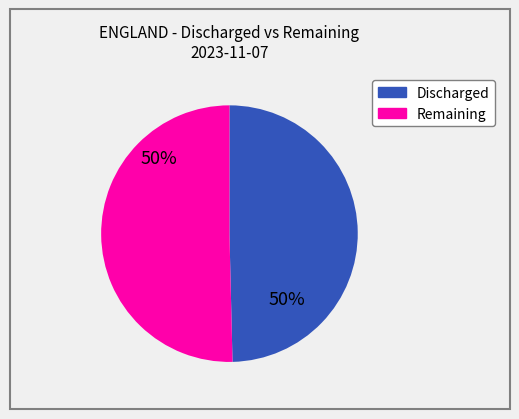

To the nearest percent, what is the average slice percentage?

50%